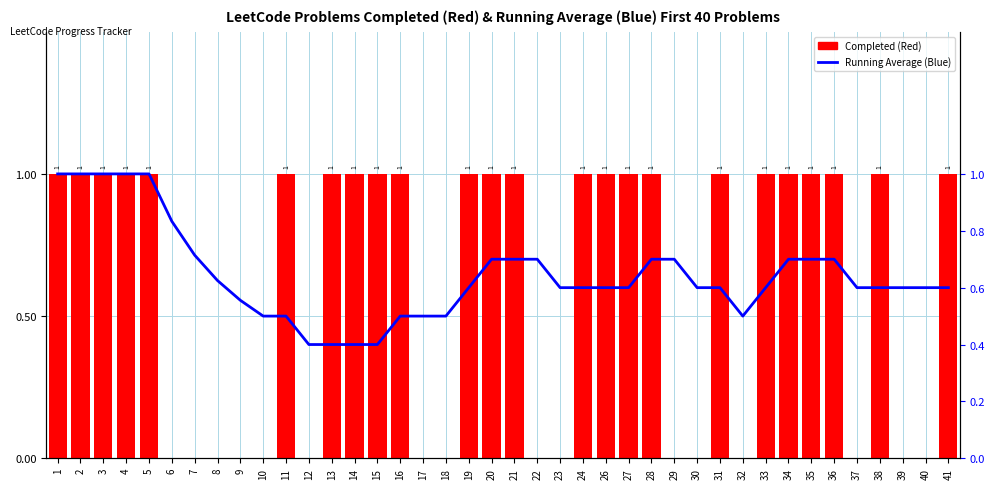

List the series in order of their overall mean, lowest first.

Completed, Running Average